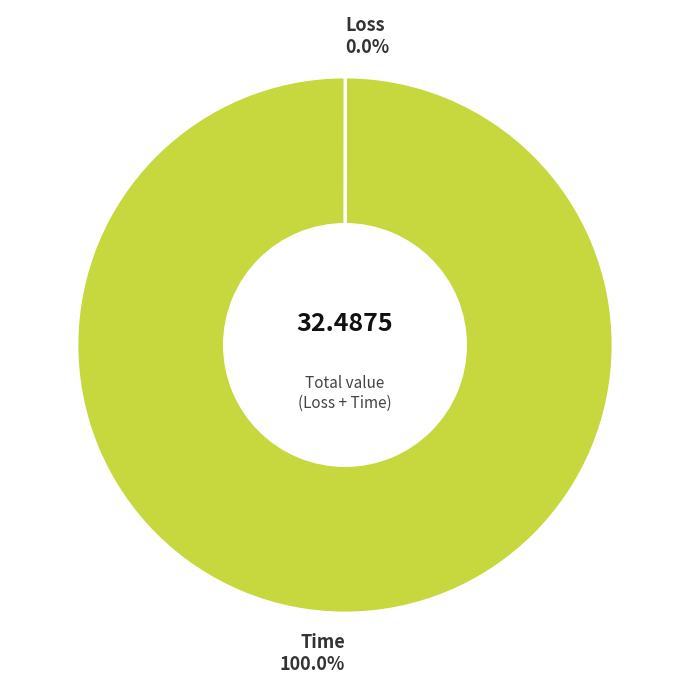

Does any single category account for the majority?

Yes